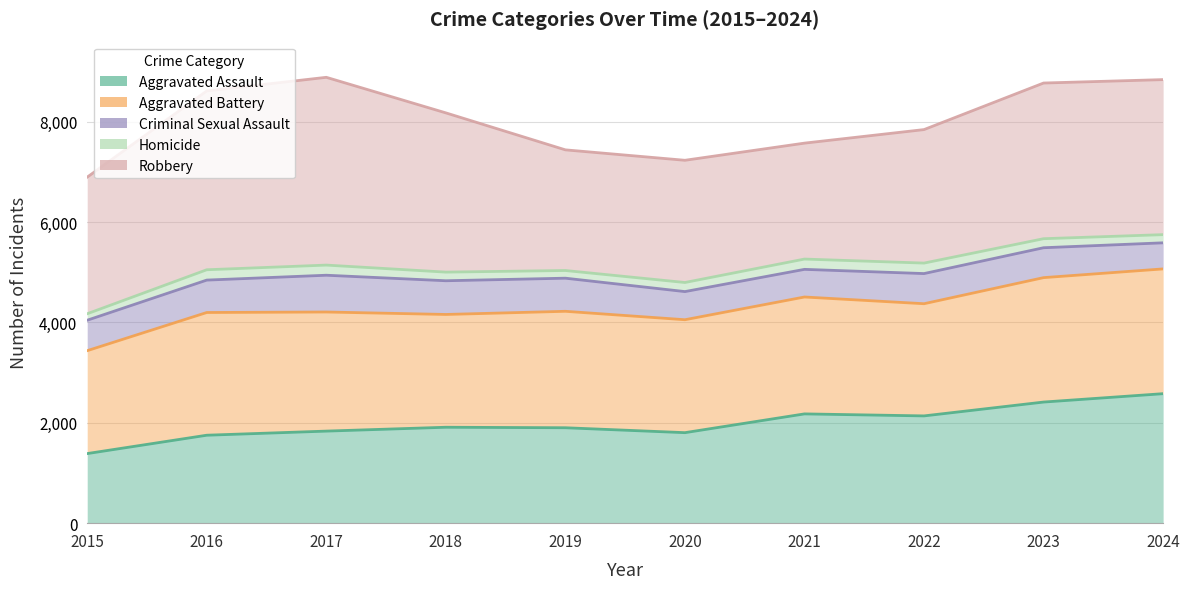

True or false: Homicide and Aggravated Assault intersect in this chart.

False